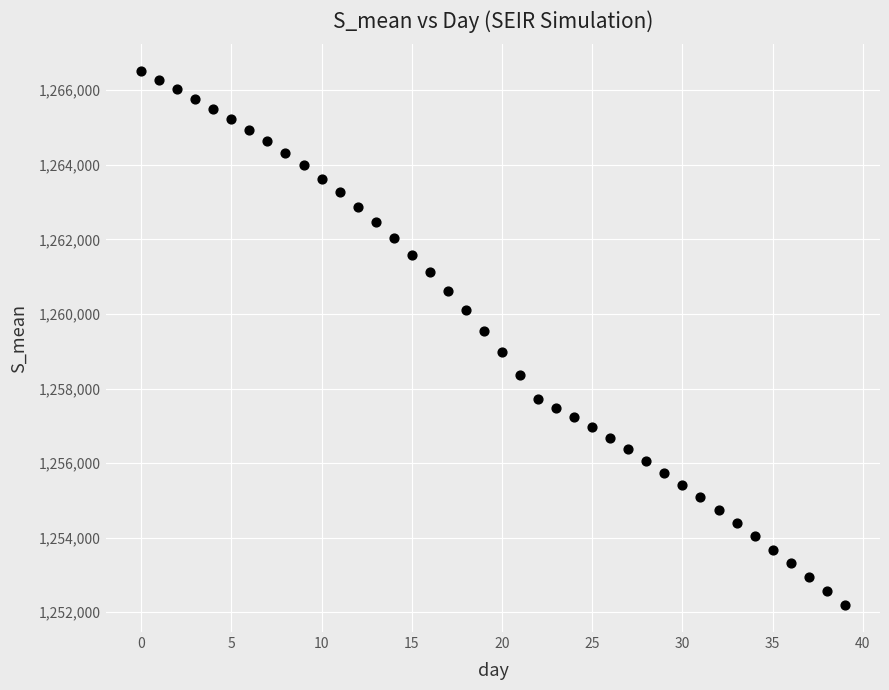

What Y value in the scatter plot is closest to 1259350?

1259548.3